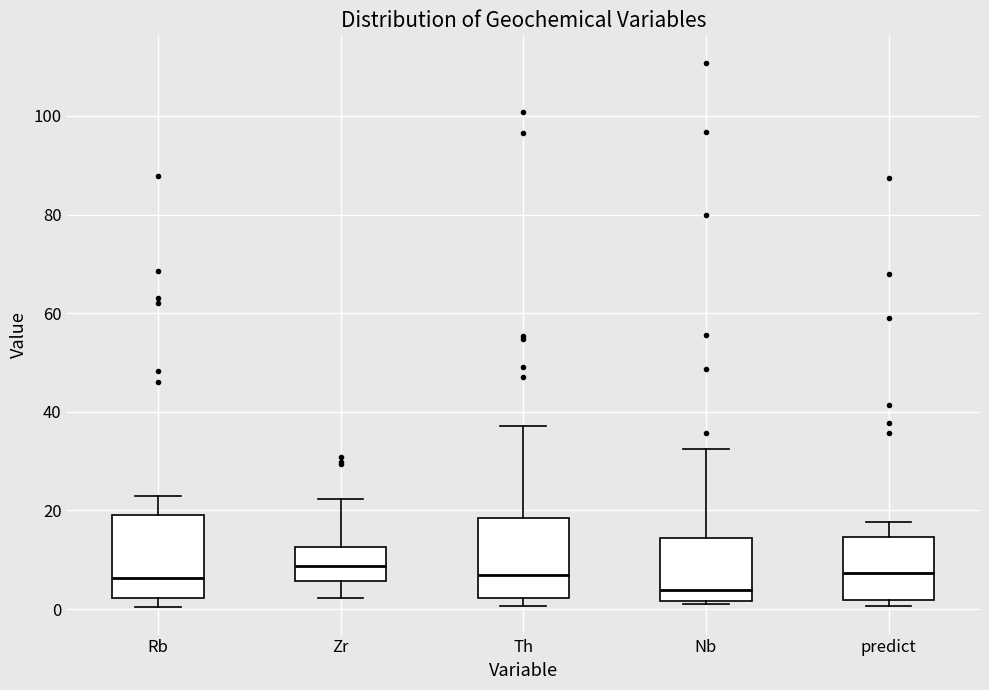

Where does the upper whisker of the box for Nb end on the y-axis? The values are not printed on the chart, so give them approximately, as read against the axis.

32